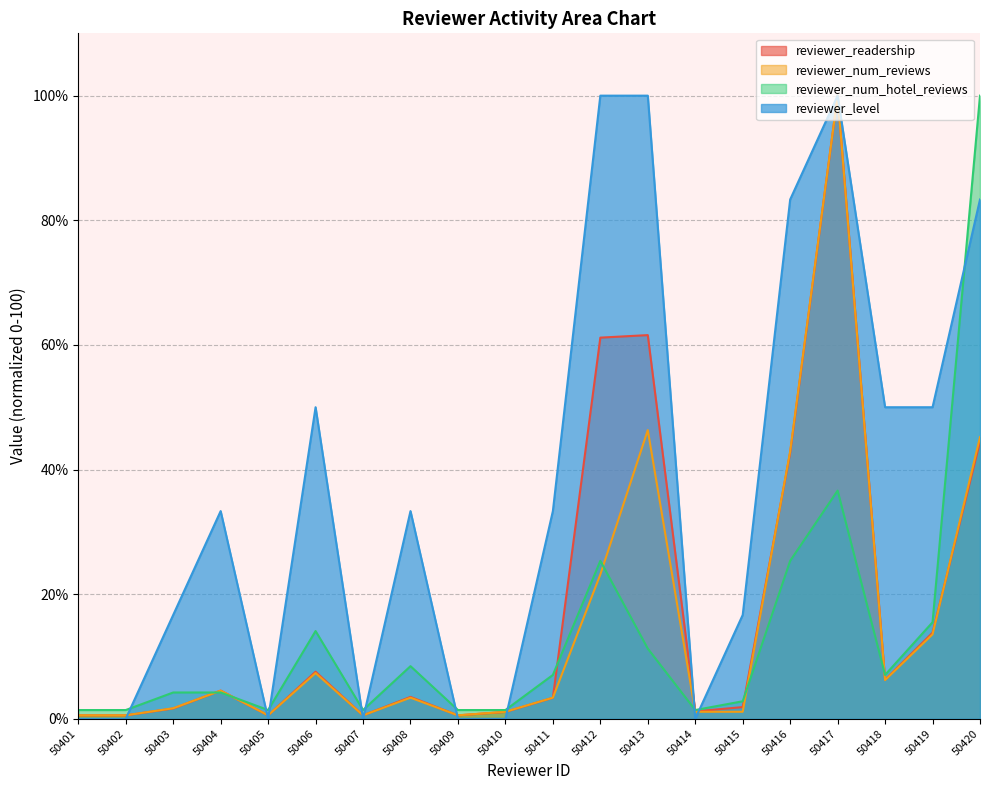

How many values in the reviewer_readership series exceed 3?

11